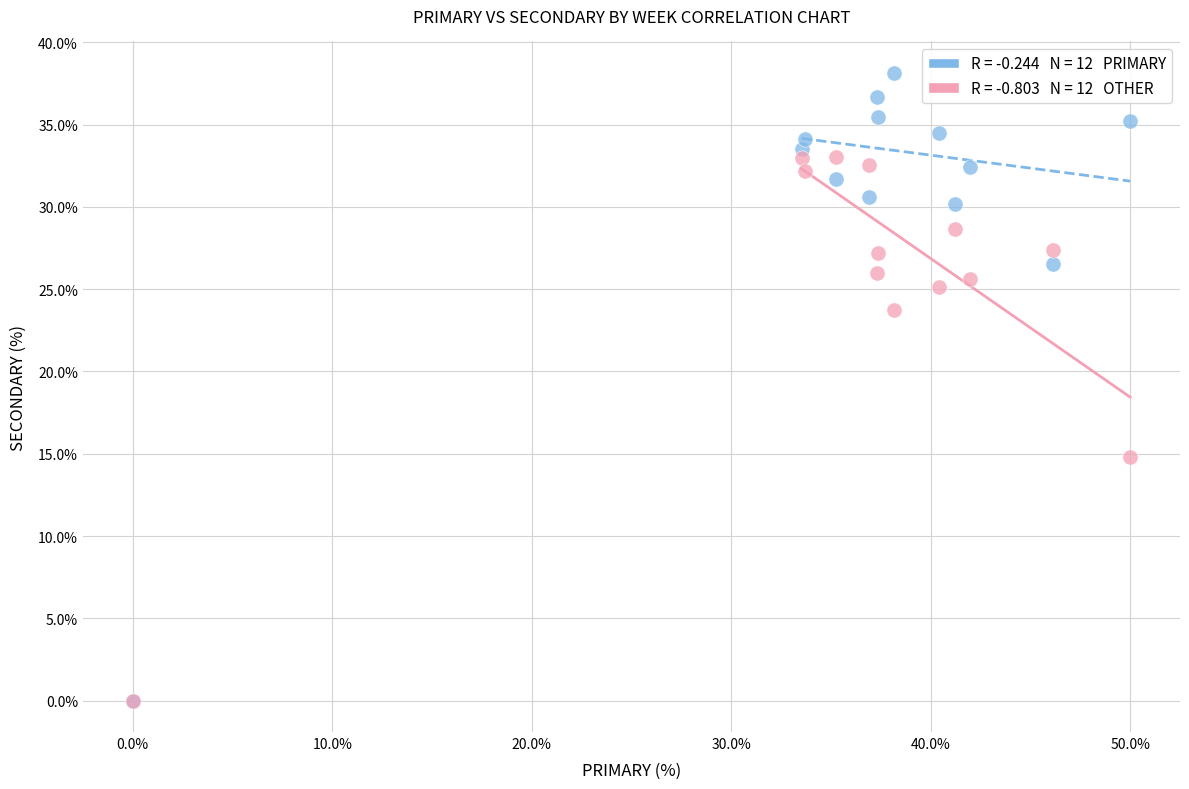

Across all series, what Y value is closest to 19?

14.8